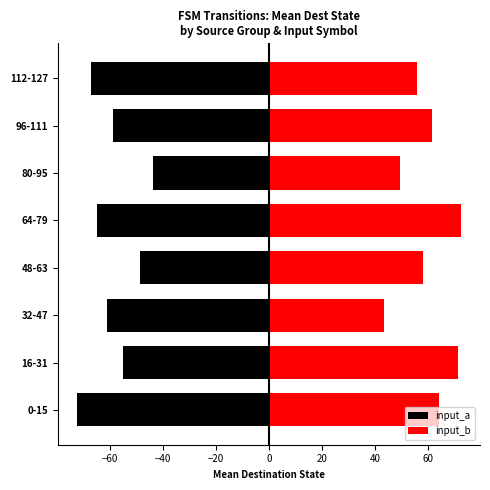

Count the number of data series in this chart.

2